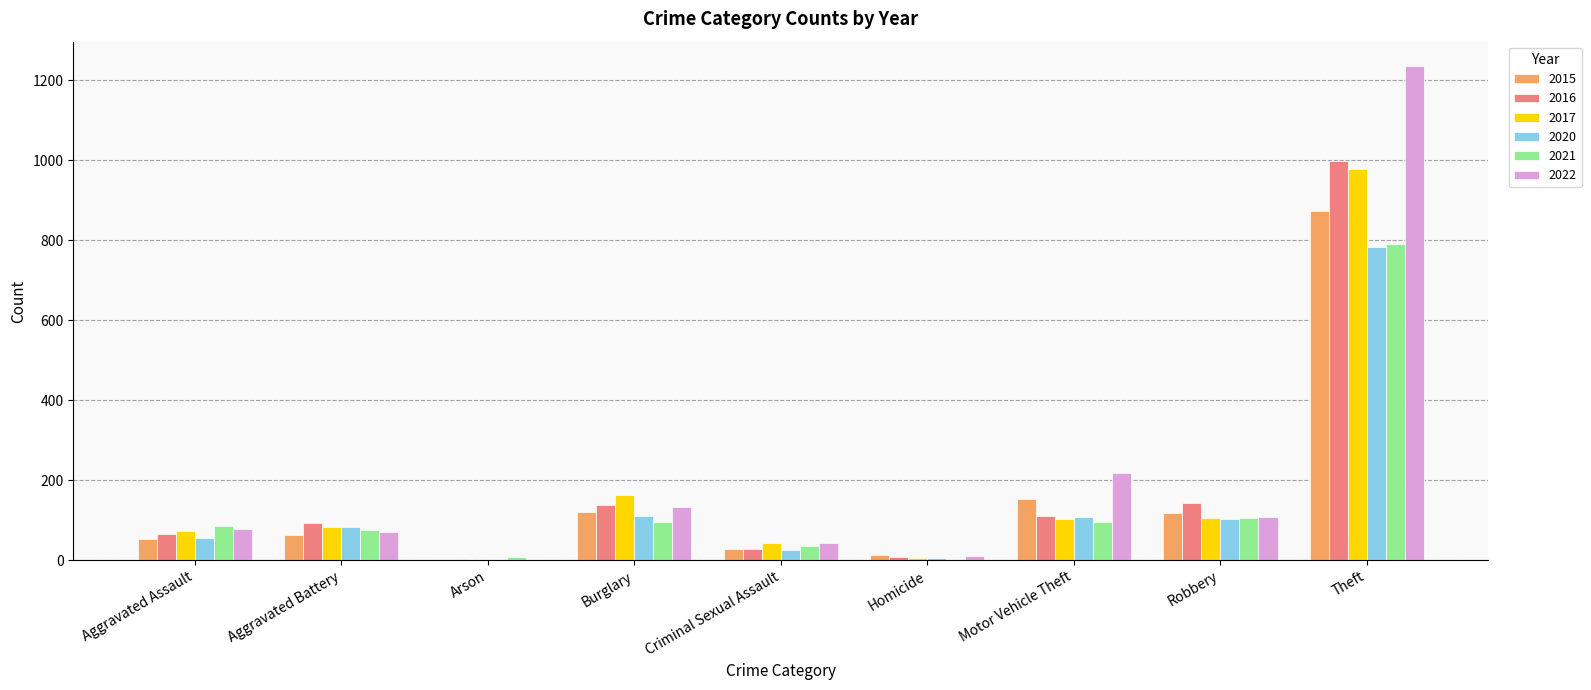

At which category is the sum across all series the highest?

Theft